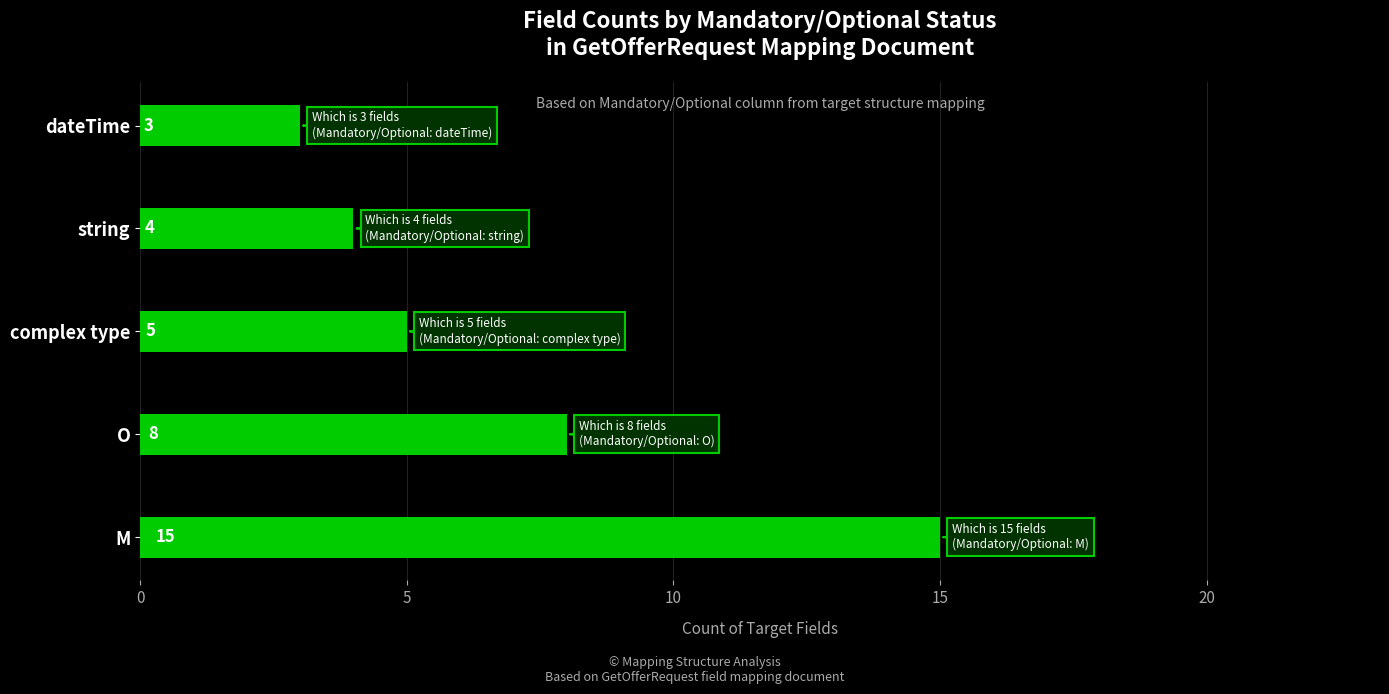

The chart shows a value of 4 at string. True or false?

True